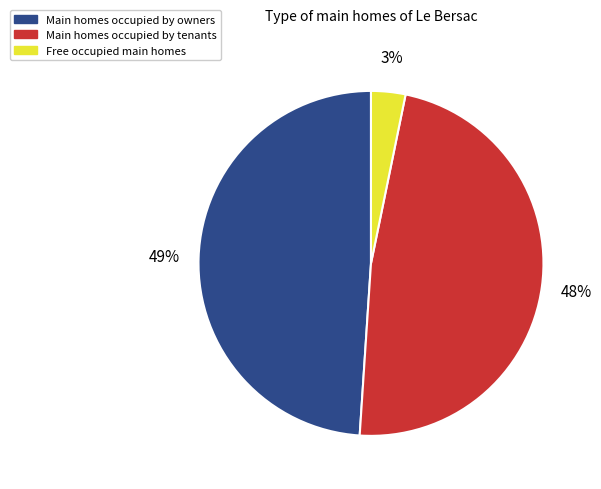

To the nearest percent, what is the difference between the Main homes occupied by tenants and Free occupied main homes slice percentages?

45%